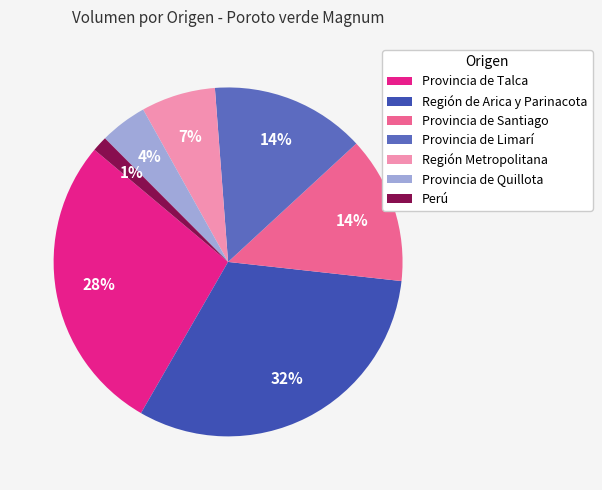

What percentage is the Perú slice, to the nearest percent?

1%